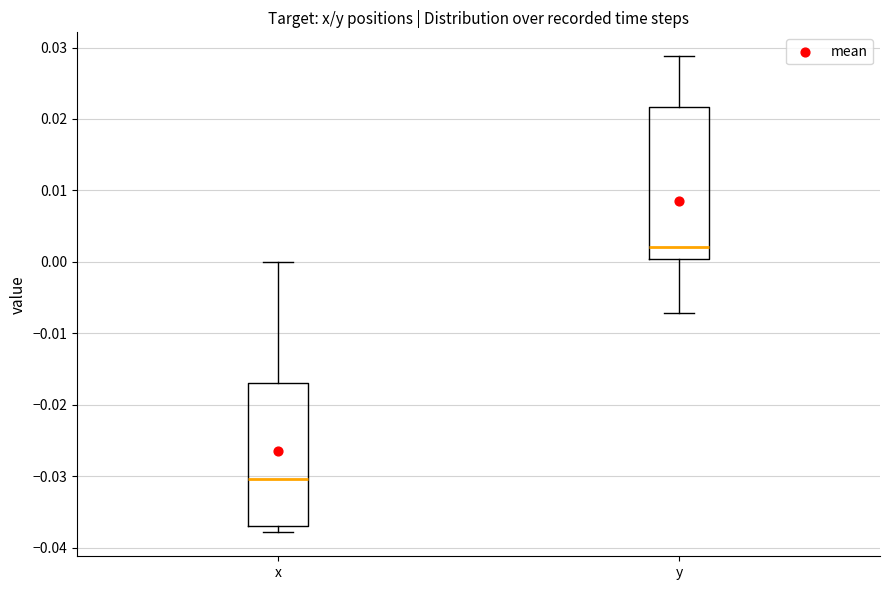

Which box is the tallest, from its lower edge to its upper edge?

y